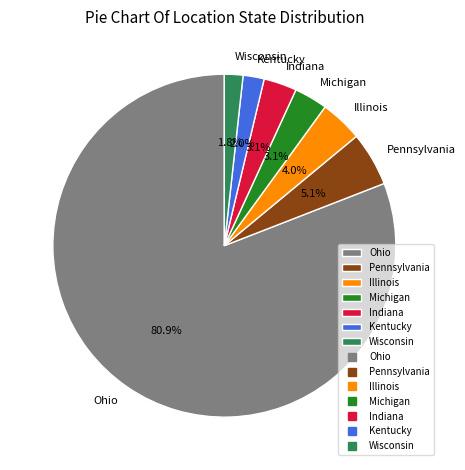

Which slice is the largest?

Ohio